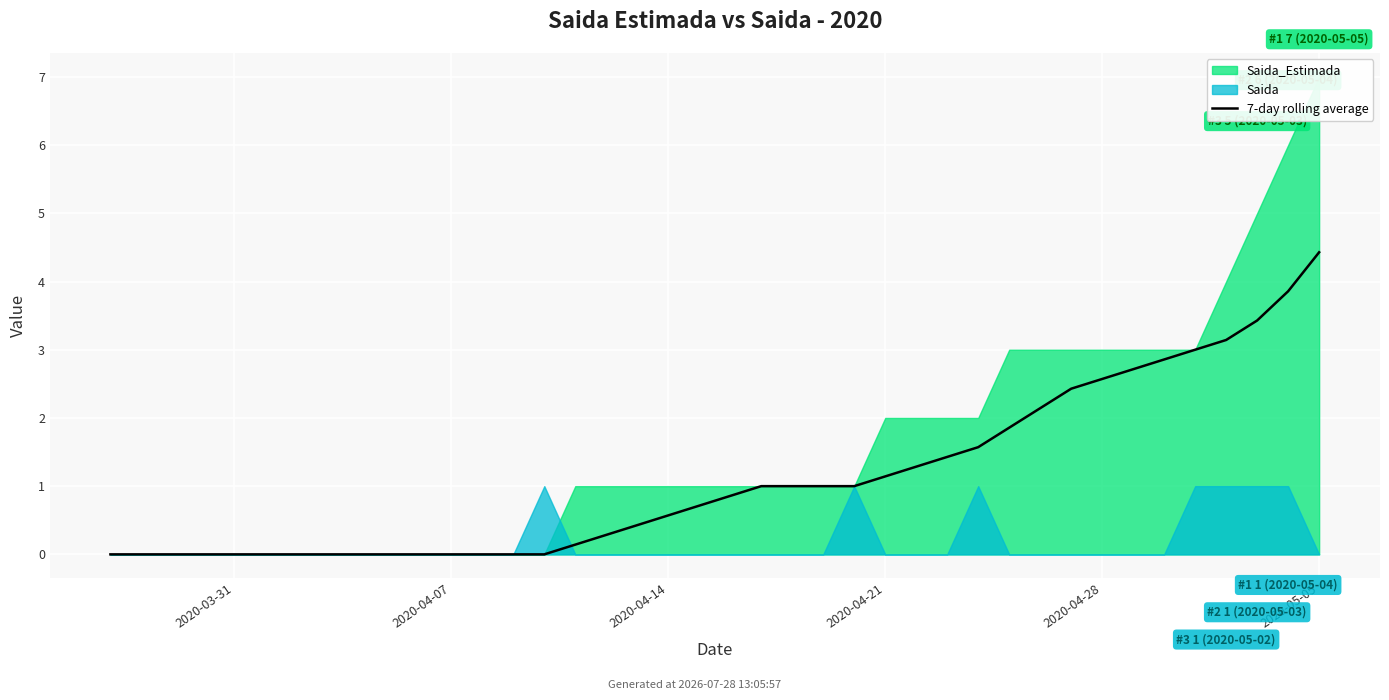

What value does the data have at 37?

3.4